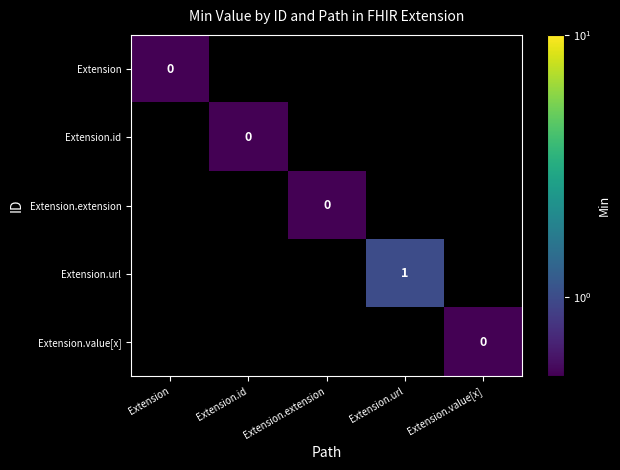

What is the minimum value shown in the chart?

0.5